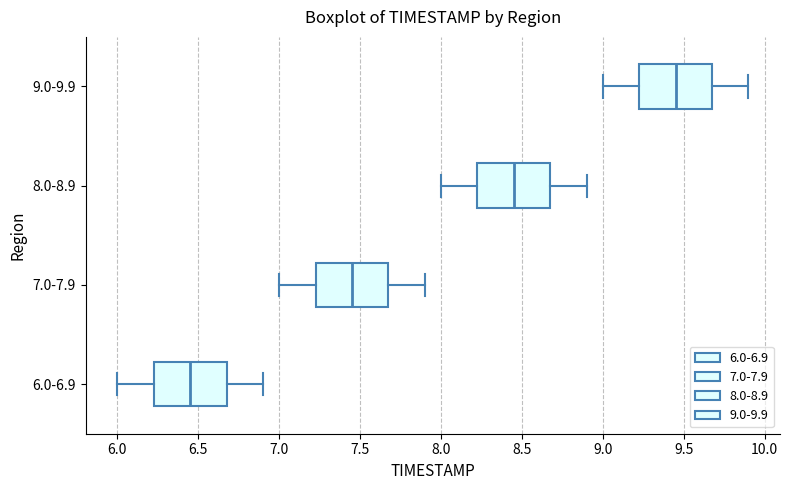

Where is the left edge of the box for 7.0-7.9 on the x-axis? The values are not printed on the chart, so give them approximately, as read against the axis.

7.25